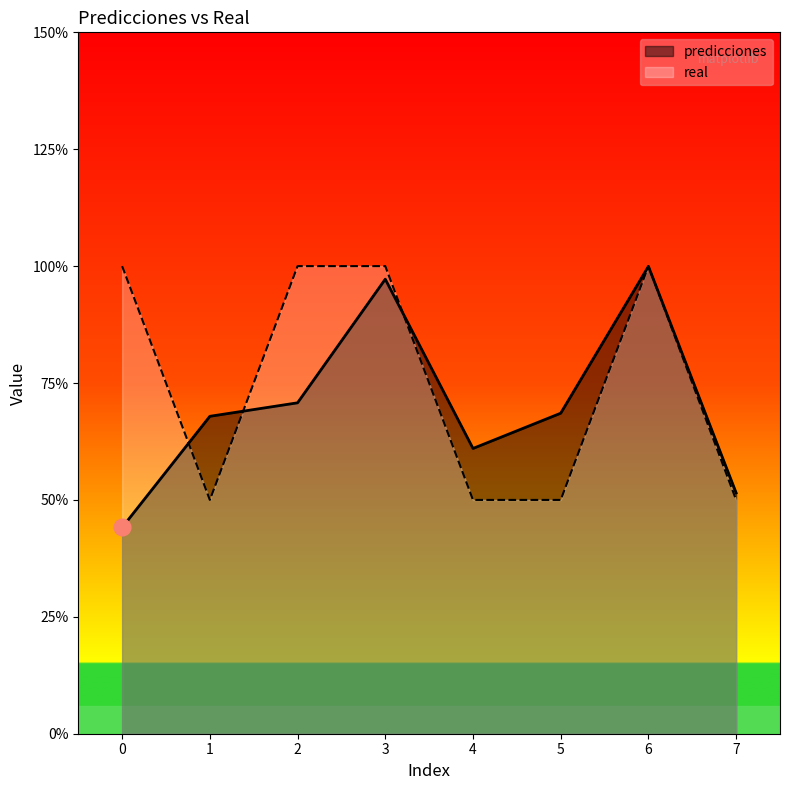

Which series has the widest spread of values?

predicciones